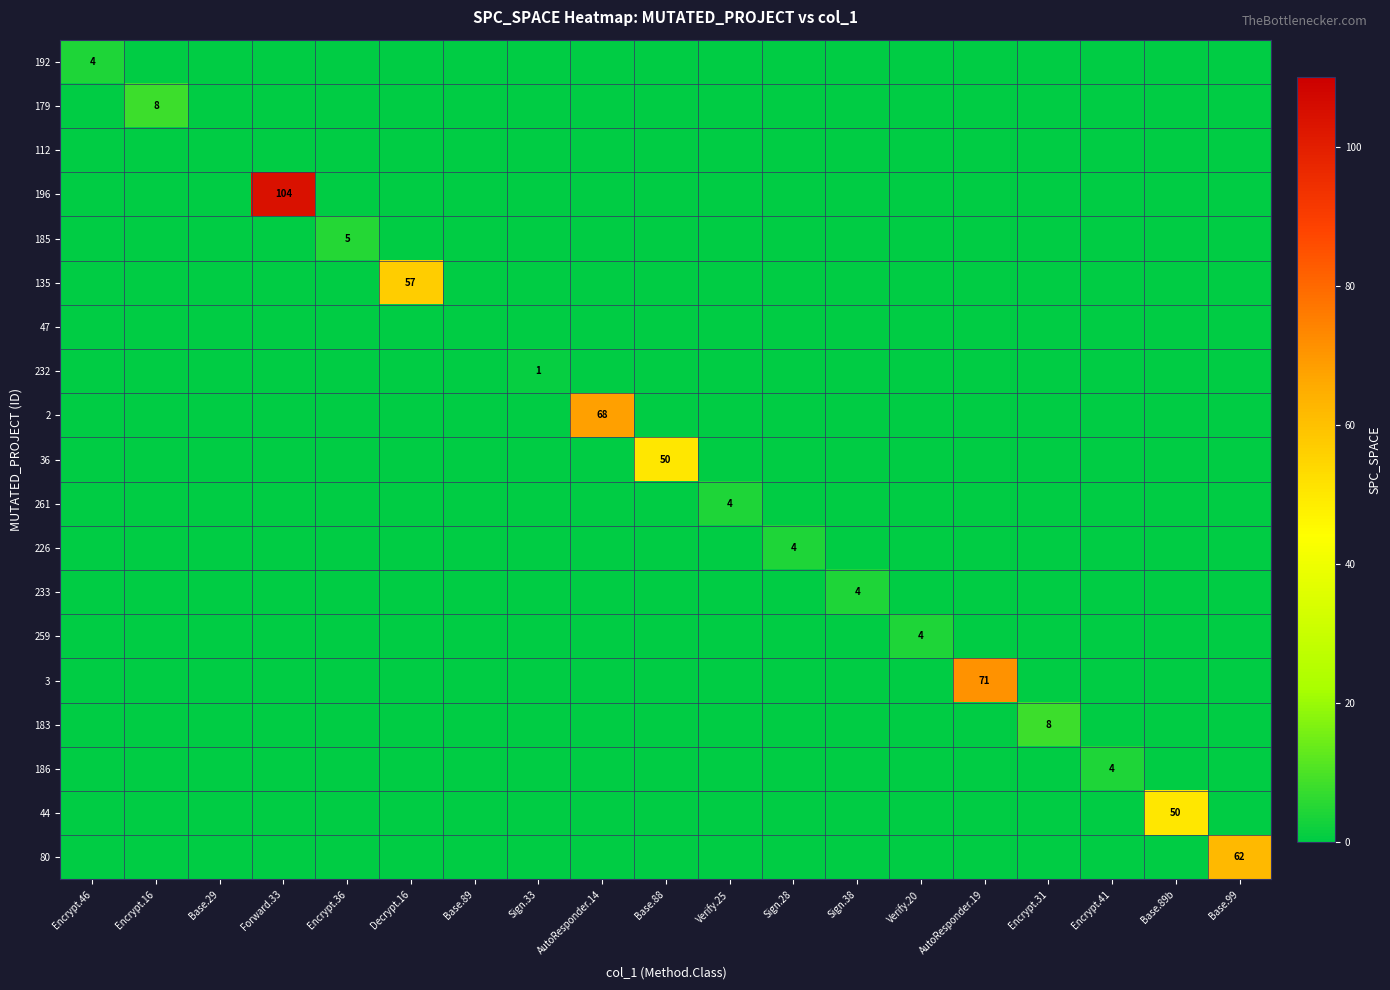

How many data points does each series have?

19